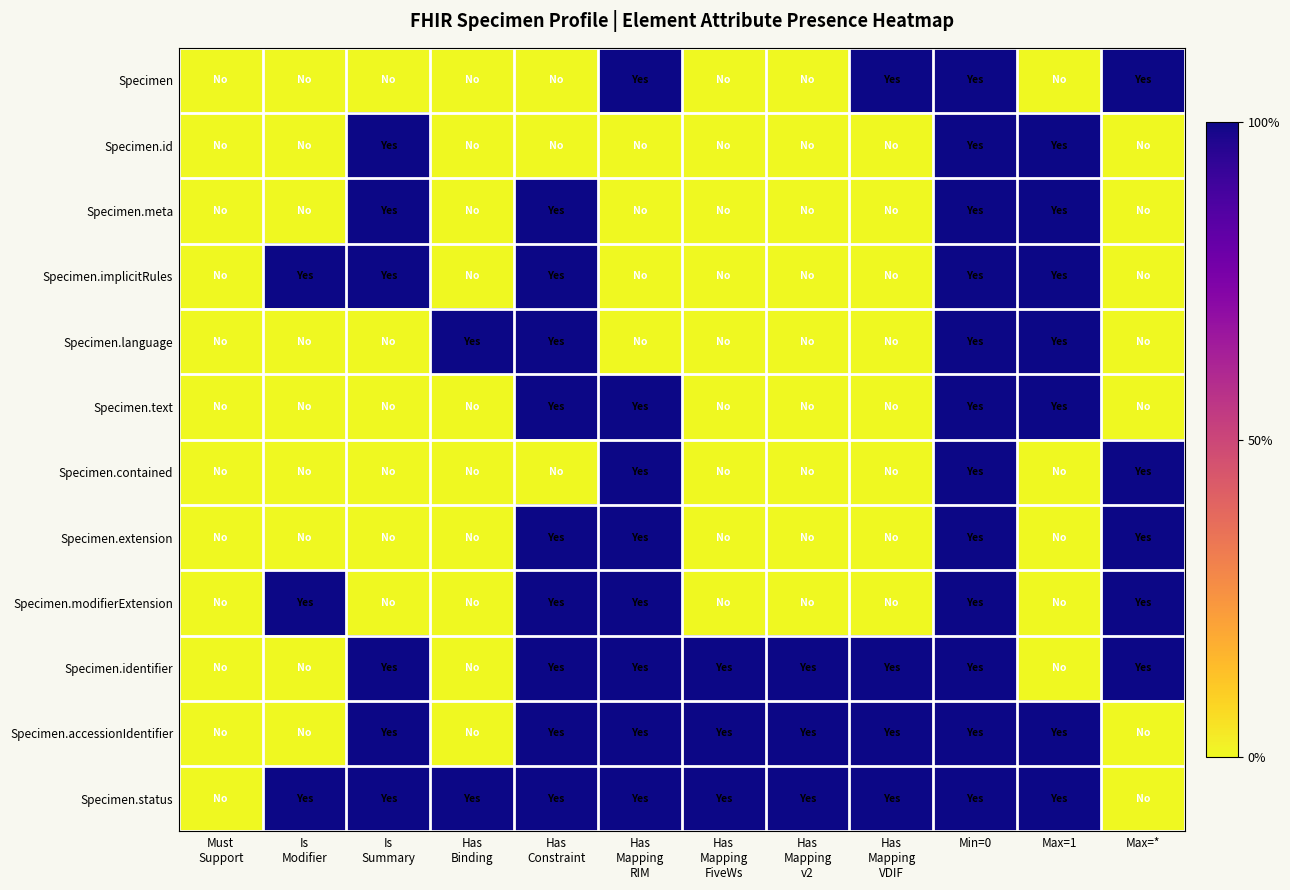

Reading left to right, list all the values displayed in this chart.

Specimen: Must
Support=0	Is
Modifier=0	Is
Summary=0	Has
Binding=0	Has
Constraint=0	Has
Mapping
RIM=1	Has
Mapping
FiveWs=0	Has
Mapping
v2=0	Has
Mapping
VDIF=1	Min=0=1	Max=1=0	Max=*=1
Specimen.id: Must
Support=0	Is
Modifier=0	Is
Summary=1	Has
Binding=0	Has
Constraint=0	Has
Mapping
RIM=0	Has
Mapping
FiveWs=0	Has
Mapping
v2=0	Has
Mapping
VDIF=0	Min=0=1	Max=1=1	Max=*=0
Specimen.meta: Must
Support=0	Is
Modifier=0	Is
Summary=1	Has
Binding=0	Has
Constraint=1	Has
Mapping
RIM=0	Has
Mapping
FiveWs=0	Has
Mapping
v2=0	Has
Mapping
VDIF=0	Min=0=1	Max=1=1	Max=*=0
Specimen.implicitRules: Must
Support=0	Is
Modifier=1	Is
Summary=1	Has
Binding=0	Has
Constraint=1	Has
Mapping
RIM=0	Has
Mapping
FiveWs=0	Has
Mapping
v2=0	Has
Mapping
VDIF=0	Min=0=1	Max=1=1	Max=*=0
Specimen.language: Must
Support=0	Is
Modifier=0	Is
Summary=0	Has
Binding=1	Has
Constraint=1	Has
Mapping
RIM=0	Has
Mapping
FiveWs=0	Has
Mapping
v2=0	Has
Mapping
VDIF=0	Min=0=1	Max=1=1	Max=*=0
Specimen.text: Must
Support=0	Is
Modifier=0	Is
Summary=0	Has
Binding=0	Has
Constraint=1	Has
Mapping
RIM=1	Has
Mapping
FiveWs=0	Has
Mapping
v2=0	Has
Mapping
VDIF=0	Min=0=1	Max=1=1	Max=*=0
Specimen.contained: Must
Support=0	Is
Modifier=0	Is
Summary=0	Has
Binding=0	Has
Constraint=0	Has
Mapping
RIM=1	Has
Mapping
FiveWs=0	Has
Mapping
v2=0	Has
Mapping
VDIF=0	Min=0=1	Max=1=0	Max=*=1
Specimen.extension: Must
Support=0	Is
Modifier=0	Is
Summary=0	Has
Binding=0	Has
Constraint=1	Has
Mapping
RIM=1	Has
Mapping
FiveWs=0	Has
Mapping
v2=0	Has
Mapping
VDIF=0	Min=0=1	Max=1=0	Max=*=1
Specimen.modifierExtension: Must
Support=0	Is
Modifier=1	Is
Summary=0	Has
Binding=0	Has
Constraint=1	Has
Mapping
RIM=1	Has
Mapping
FiveWs=0	Has
Mapping
v2=0	Has
Mapping
VDIF=0	Min=0=1	Max=1=0	Max=*=1
Specimen.identifier: Must
Support=0	Is
Modifier=0	Is
Summary=1	Has
Binding=0	Has
Constraint=1	Has
Mapping
RIM=1	Has
Mapping
FiveWs=1	Has
Mapping
v2=1	Has
Mapping
VDIF=1	Min=0=1	Max=1=0	Max=*=1
Specimen.accessionIdentifier: Must
Support=0	Is
Modifier=0	Is
Summary=1	Has
Binding=0	Has
Constraint=1	Has
Mapping
RIM=1	Has
Mapping
FiveWs=1	Has
Mapping
v2=1	Has
Mapping
VDIF=1	Min=0=1	Max=1=1	Max=*=0
Specimen.status: Must
Support=0	Is
Modifier=1	Is
Summary=1	Has
Binding=1	Has
Constraint=1	Has
Mapping
RIM=1	Has
Mapping
FiveWs=1	Has
Mapping
v2=1	Has
Mapping
VDIF=1	Min=0=1	Max=1=1	Max=*=0